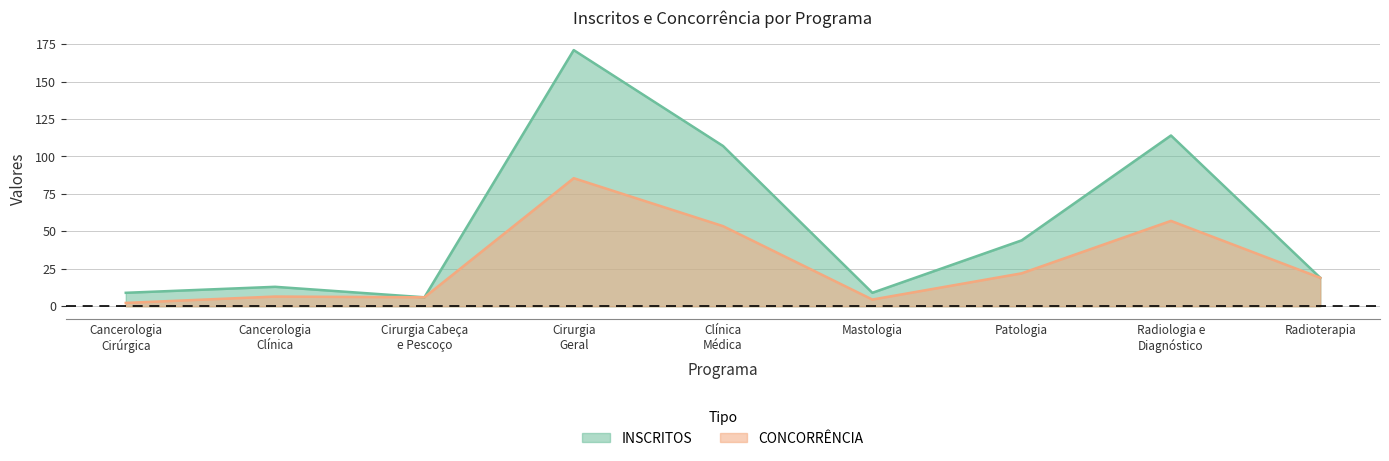

True or false: CONCORRÊNCIA has a value of 53.5 at Clínica Médica.

True